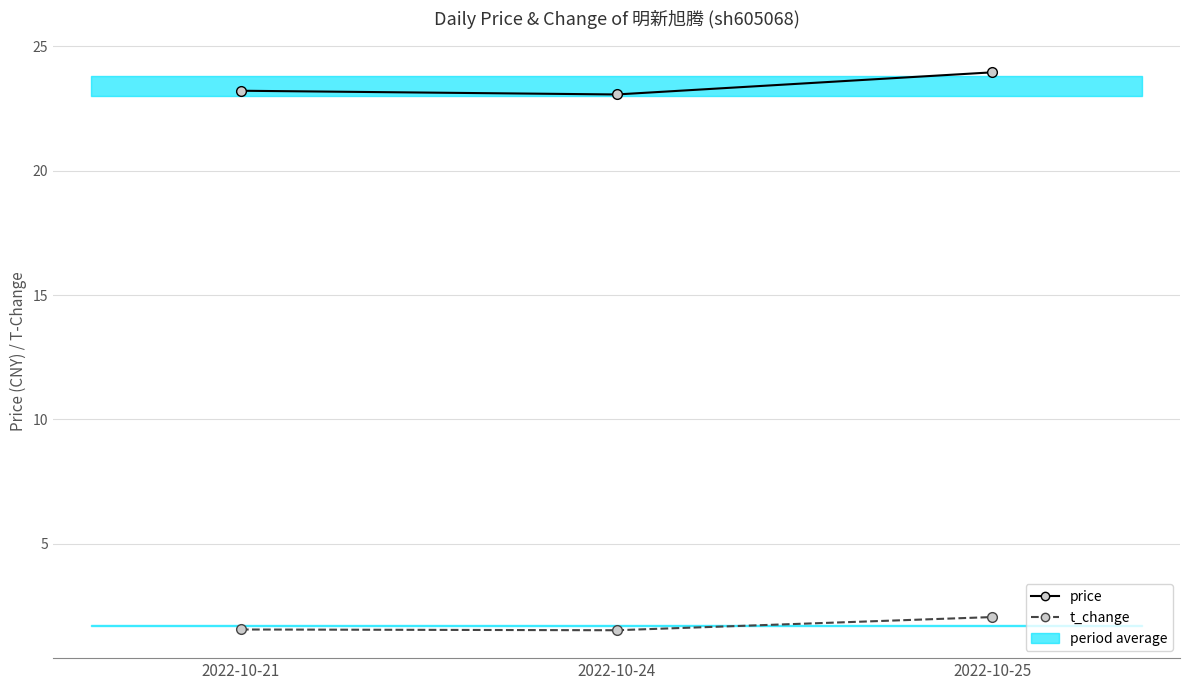

Which category has the highest value in the price series?

2022-10-25